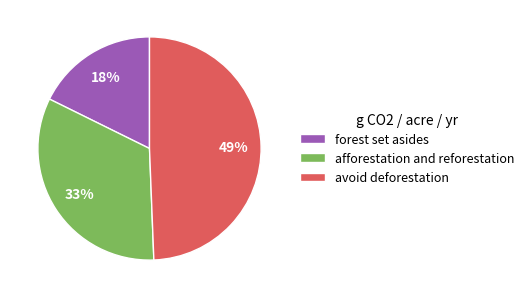

Do avoid deforestation and forest set asides together represent more than half of the pie?

Yes